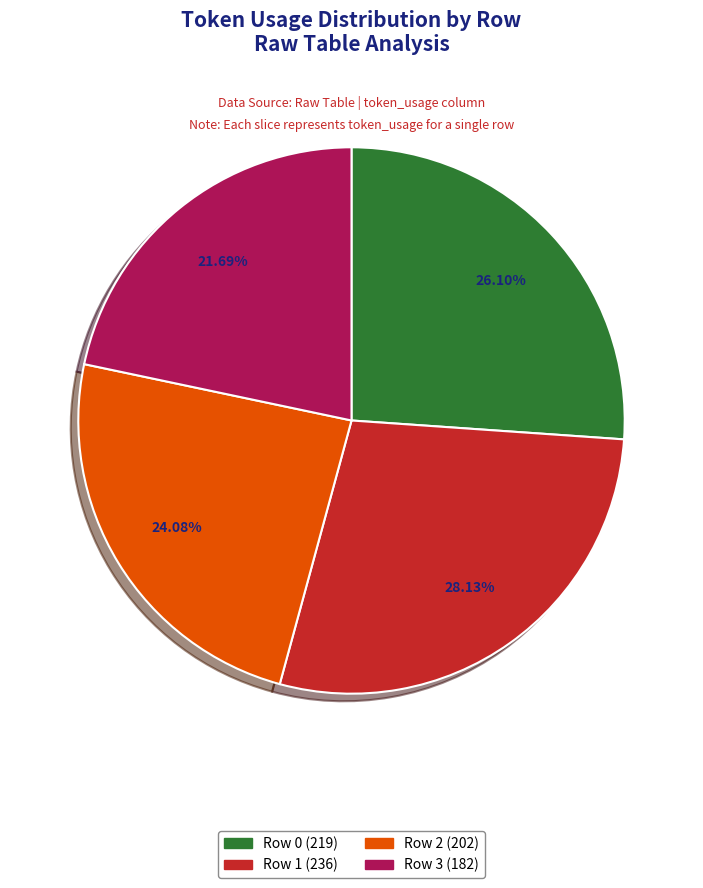

Is there a majority slice in this chart?

No